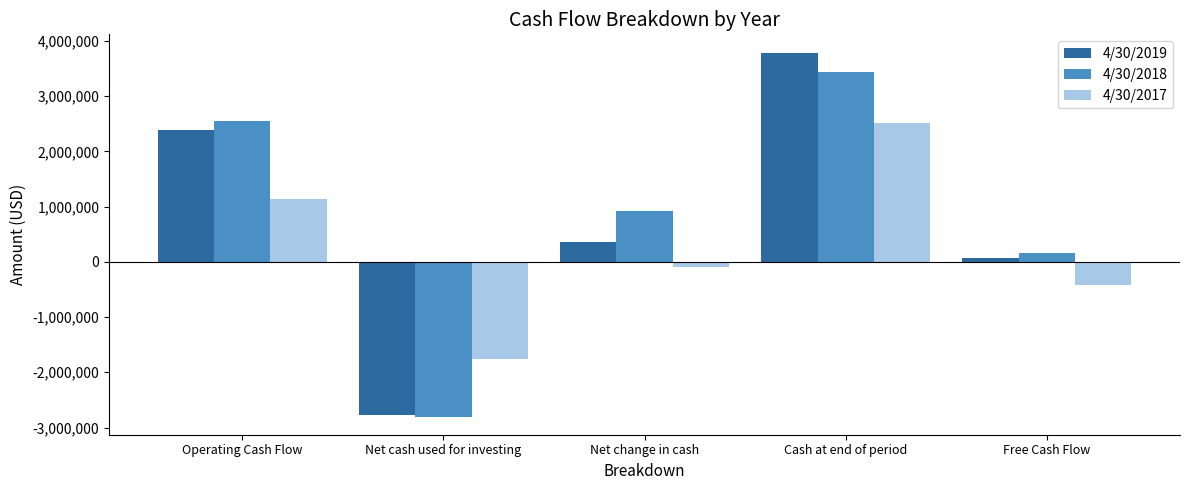

Reading left to right, transcribe all the data shown in this chart.

4/30/2019: Operating Cash Flow=2395548	Net cash used for investing=-2773588	Net change in cash=356602	Cash at end of period=3790744	Free Cash Flow=73870
4/30/2018: Operating Cash Flow=2559497	Net cash used for investing=-2800925	Net change in cash=926754	Cash at end of period=3434141	Free Cash Flow=154912
4/30/2017: Operating Cash Flow=1134262	Net cash used for investing=-1764128	Net change in cash=-96360	Cash at end of period=2507387	Free Cash Flow=-416251